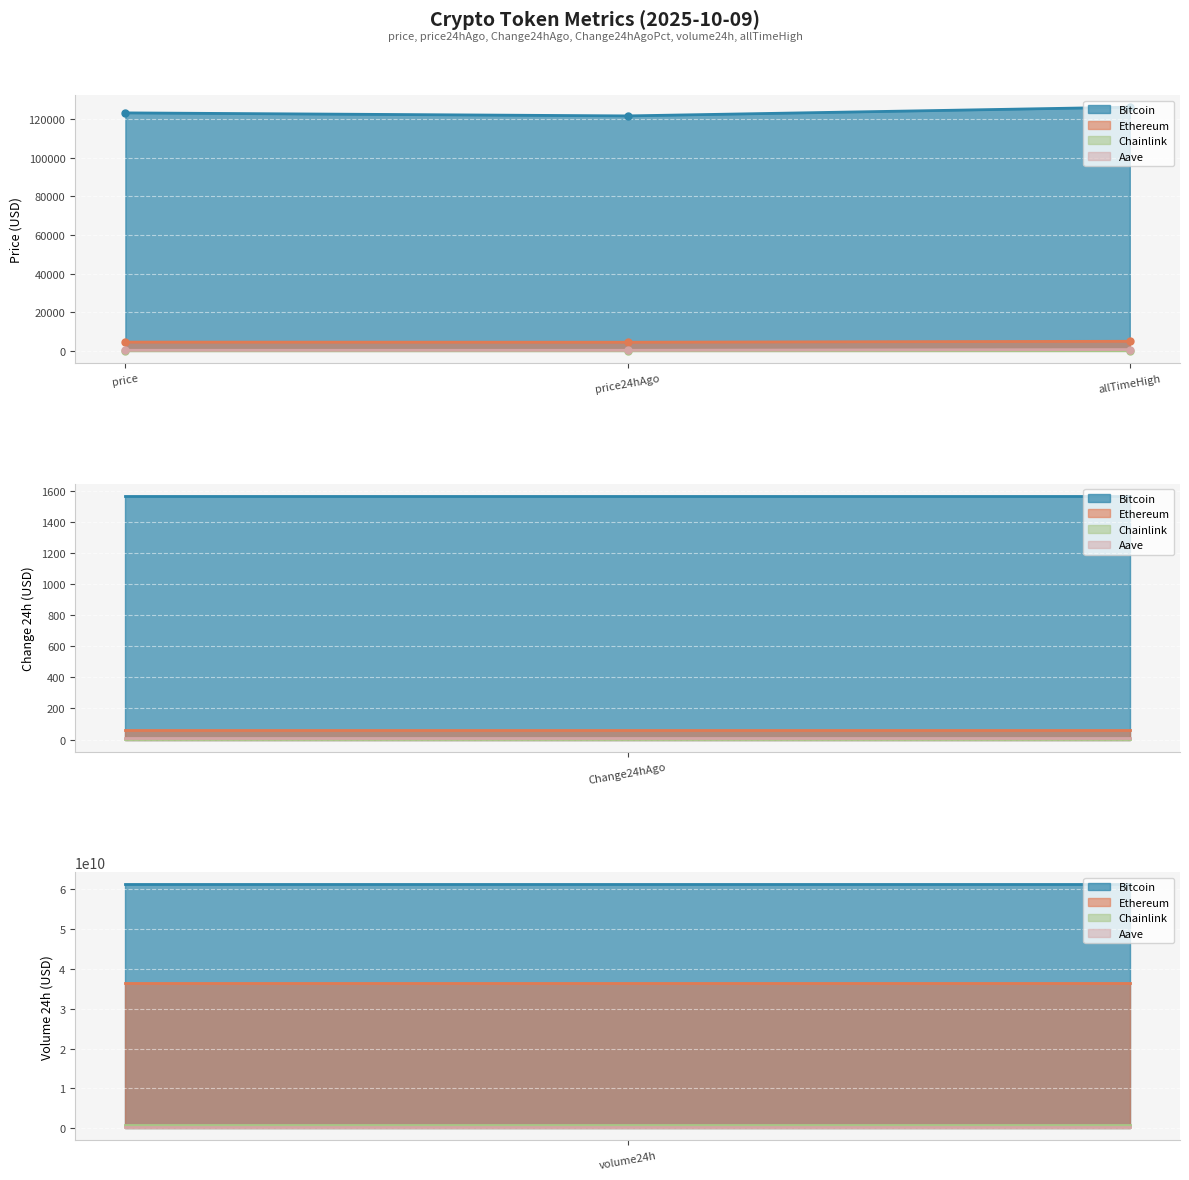

Rank the series at price24hAgo from lowest to highest value.

Chainlink, Aave, Ethereum, Bitcoin